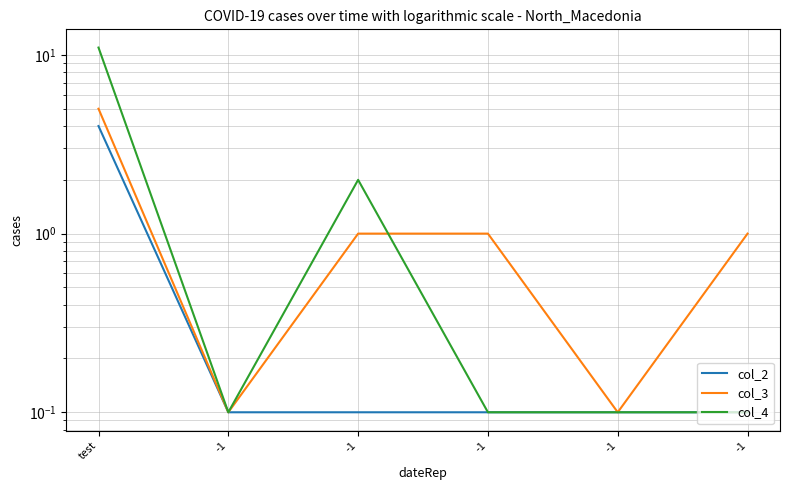

Reading right to left, list all the values displayed in this chart.

col_2: -1=0.1	-1=0.1	-1=0.1	-1=0.1	-1=0.1	test=4.0
col_3: -1=1.0	-1=0.1	-1=1.0	-1=1.0	-1=0.1	test=5.0
col_4: -1=0.1	-1=0.1	-1=0.1	-1=2.0	-1=0.1	test=11.0